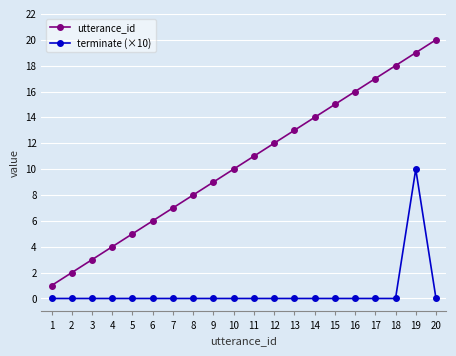

Between 14 and 19, which series saw the biggest shift?

terminate (×10)